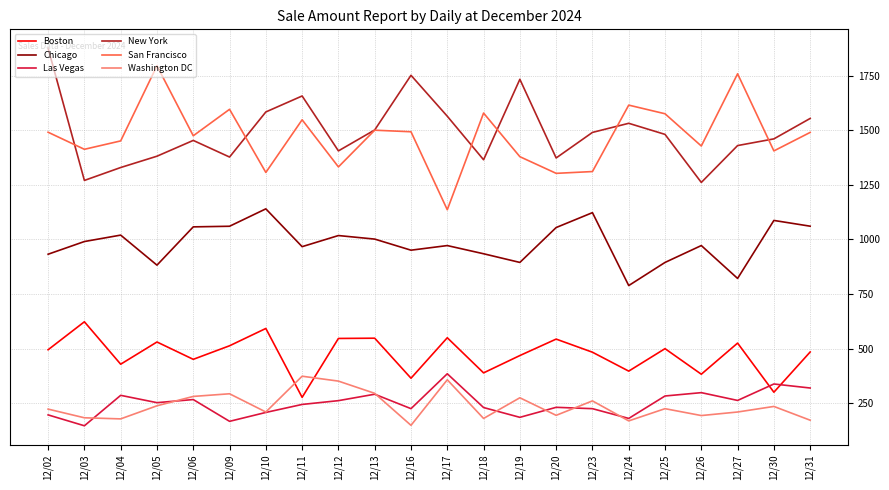

Is the value of New York at 12/05 greater than the value of Chicago at 12/09?

Yes